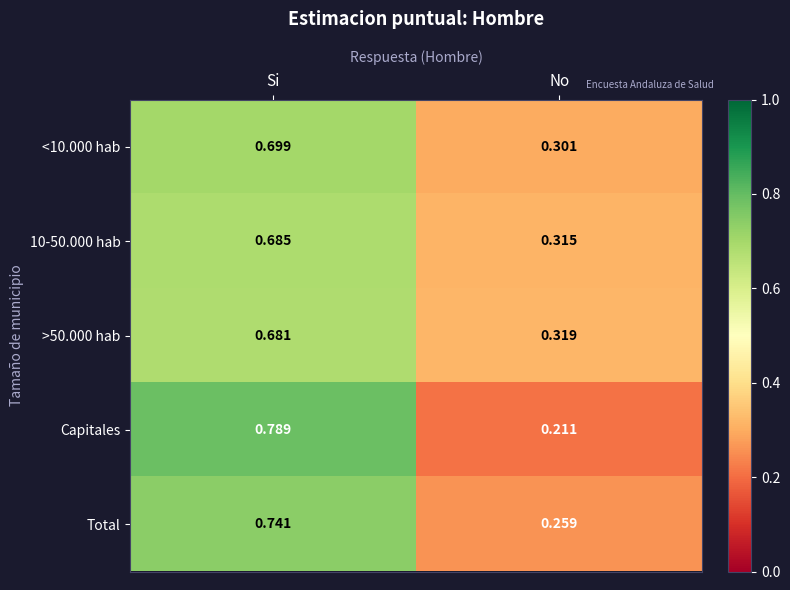

Which category has the lowest value in the 10-50.000 hab series?

No